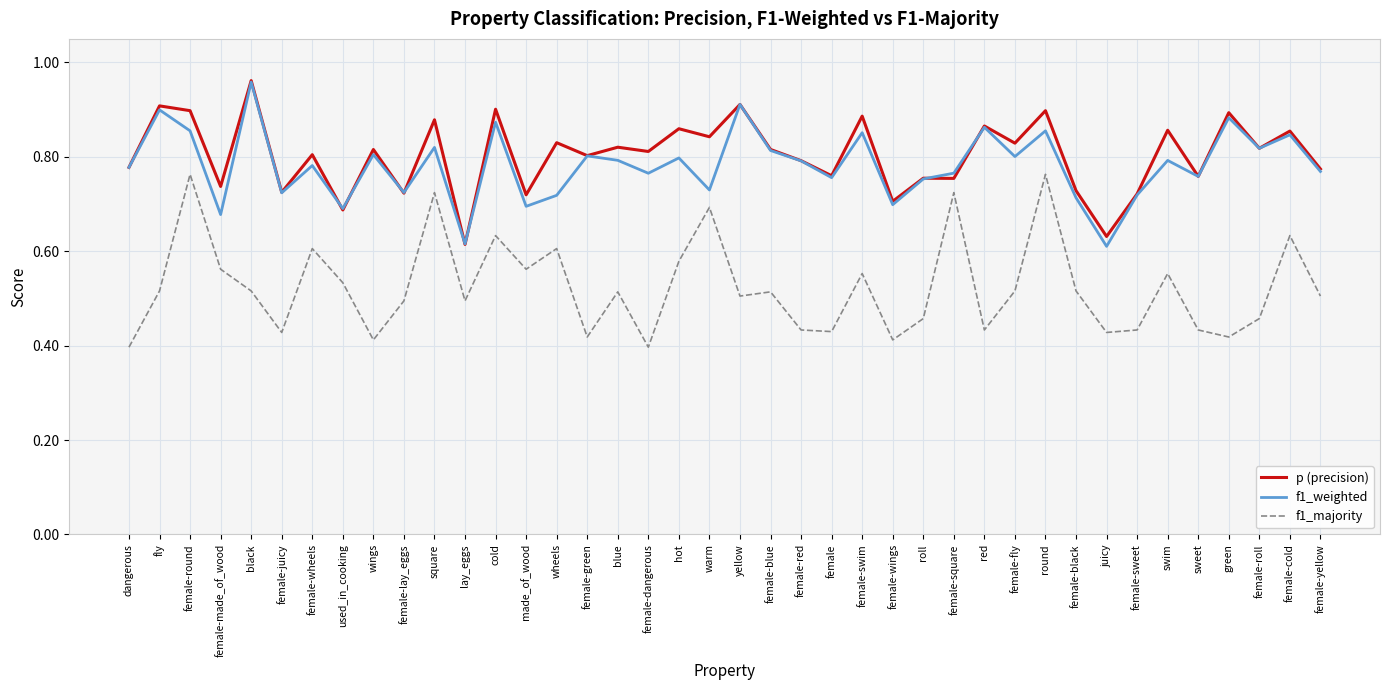

How many interior local peaks does the f1_majority series have?

13